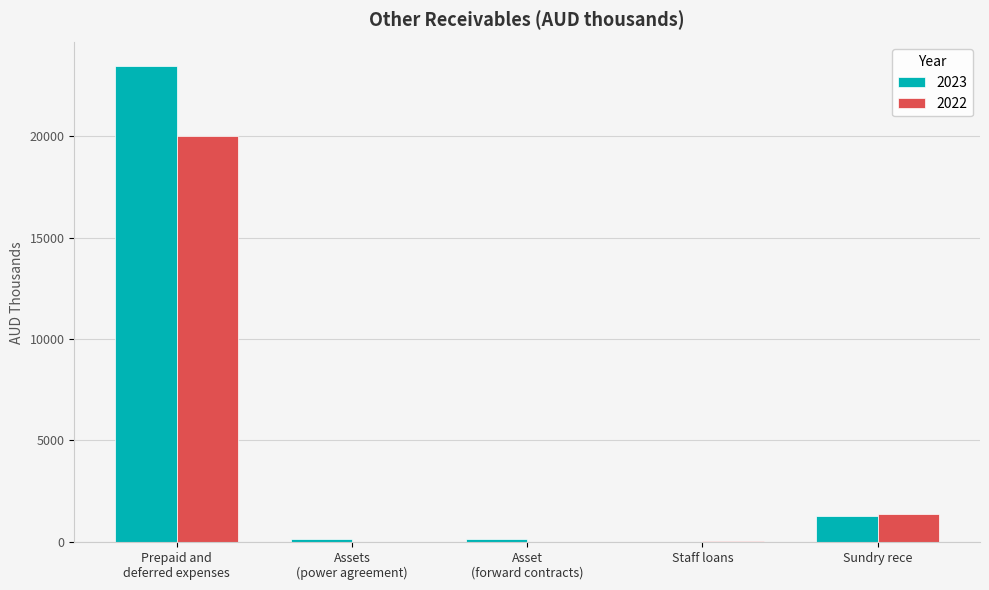

What is the maximum value shown in the chart?

23438